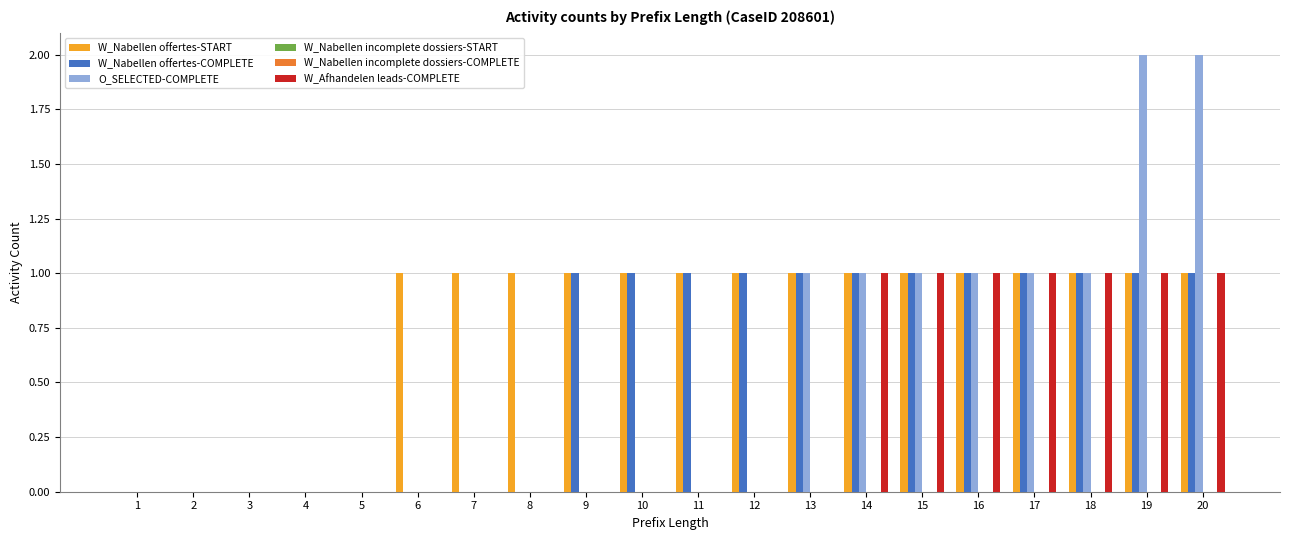

What is the total value across all series at 11?

2